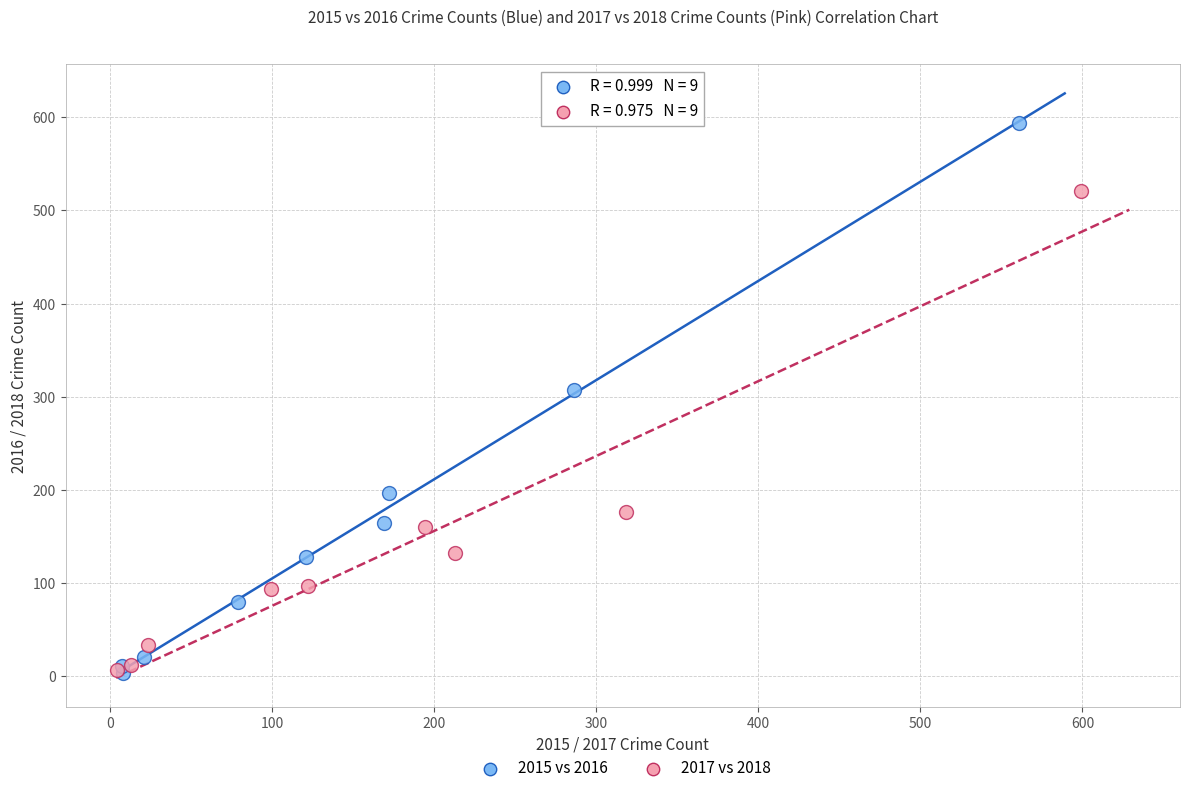

Which series has the largest Y range (max minus min)?

2015 vs 2016